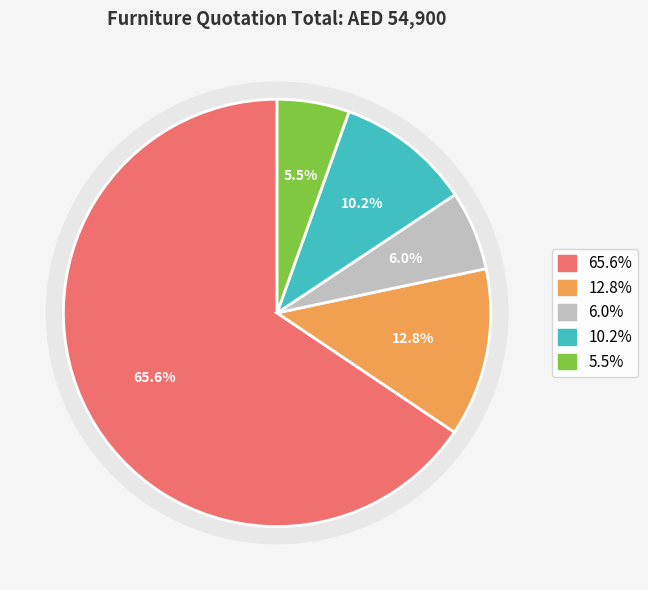

Does any single category account for the majority?

Yes